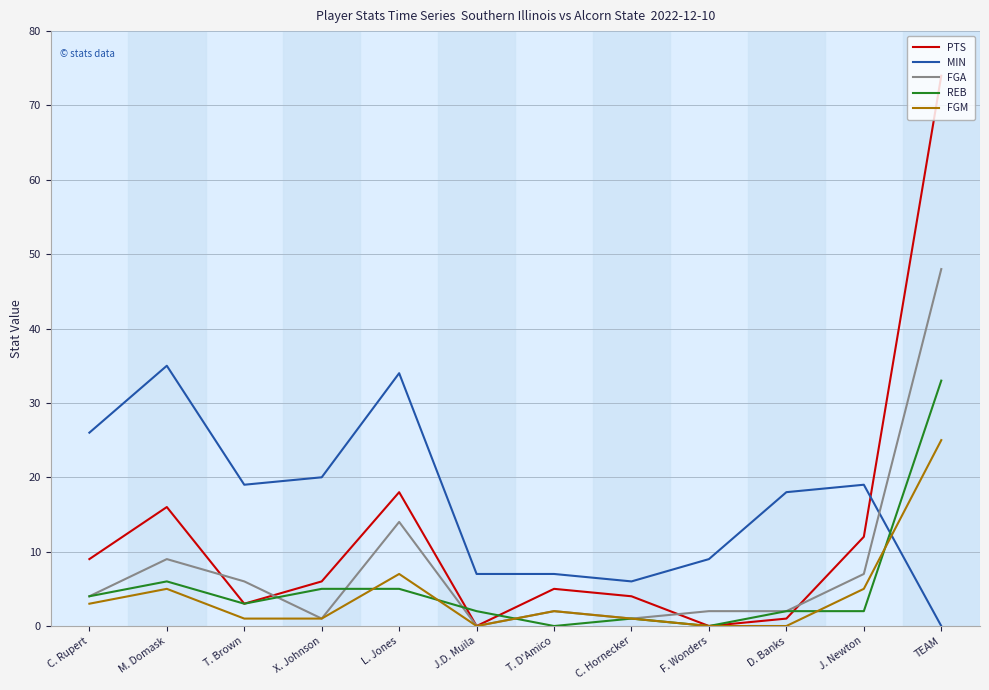

List the series in order of their peak value, lowest first.

FGM, REB, MIN, FGA, PTS